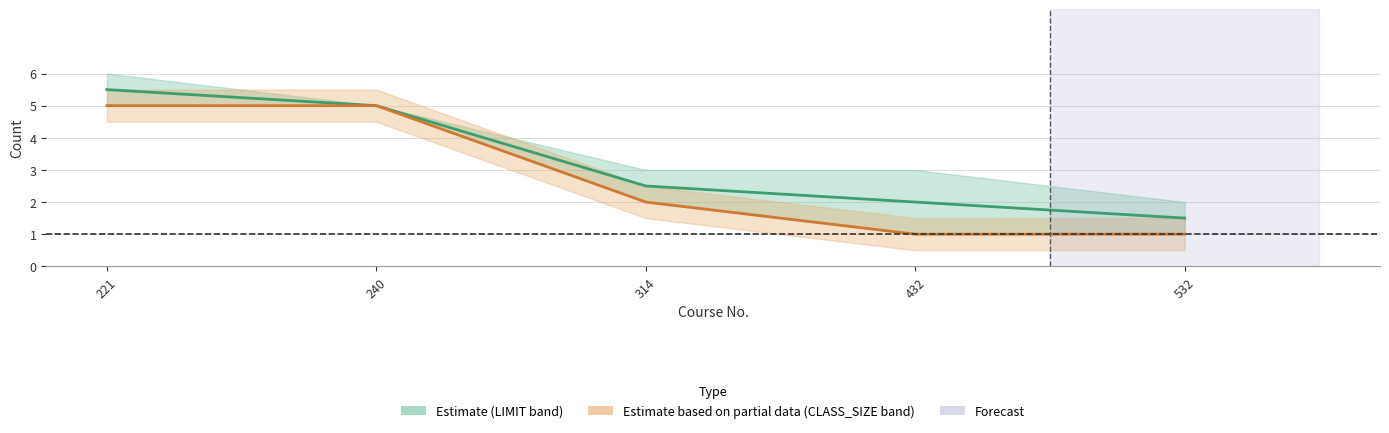

Read the CLASS_SIZE value at 221.

5.0